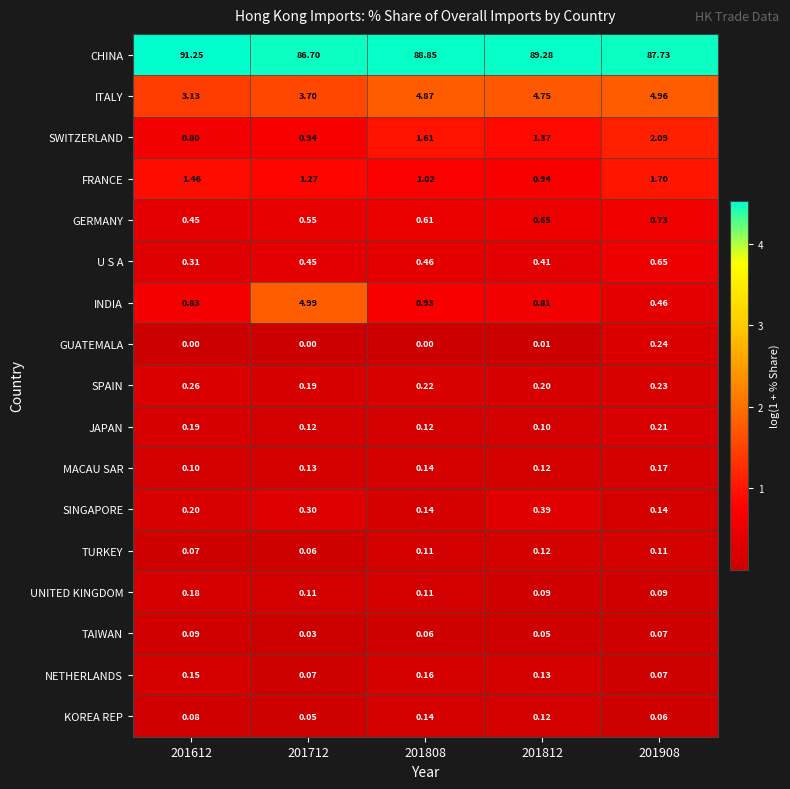

Which series has the widest spread of values?

CHINA